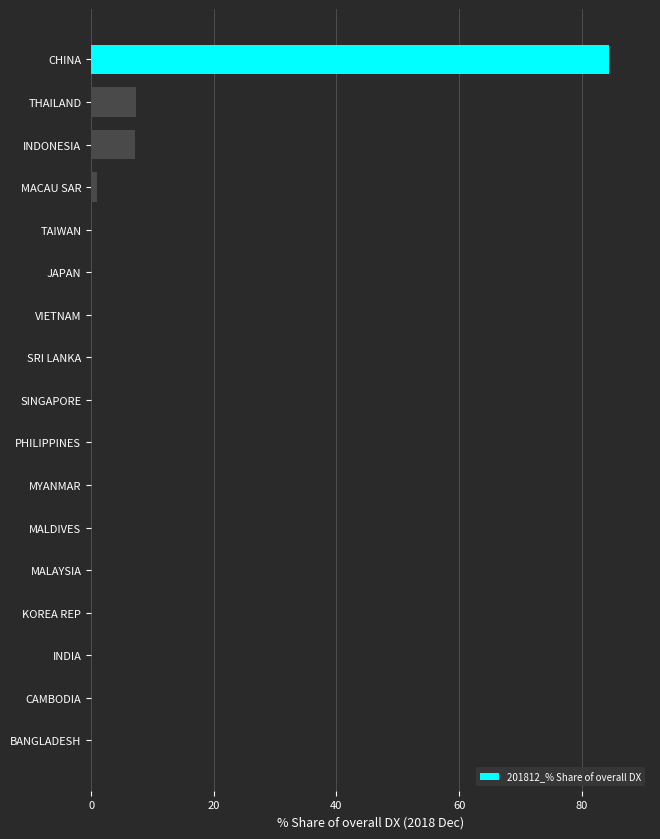

At which category does the chart reach its peak across all series?

CHINA